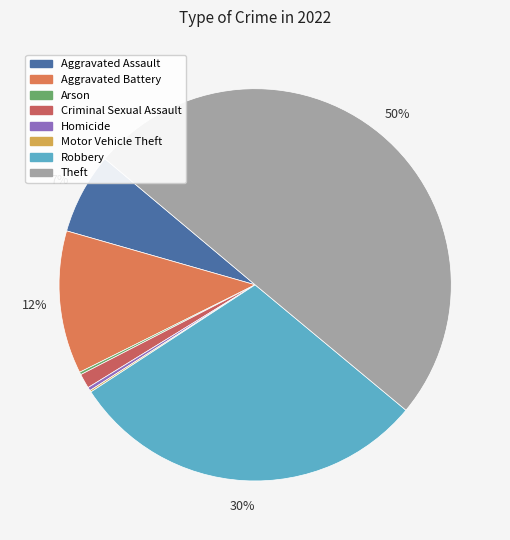

What is the largest slice in the pie chart?

Theft